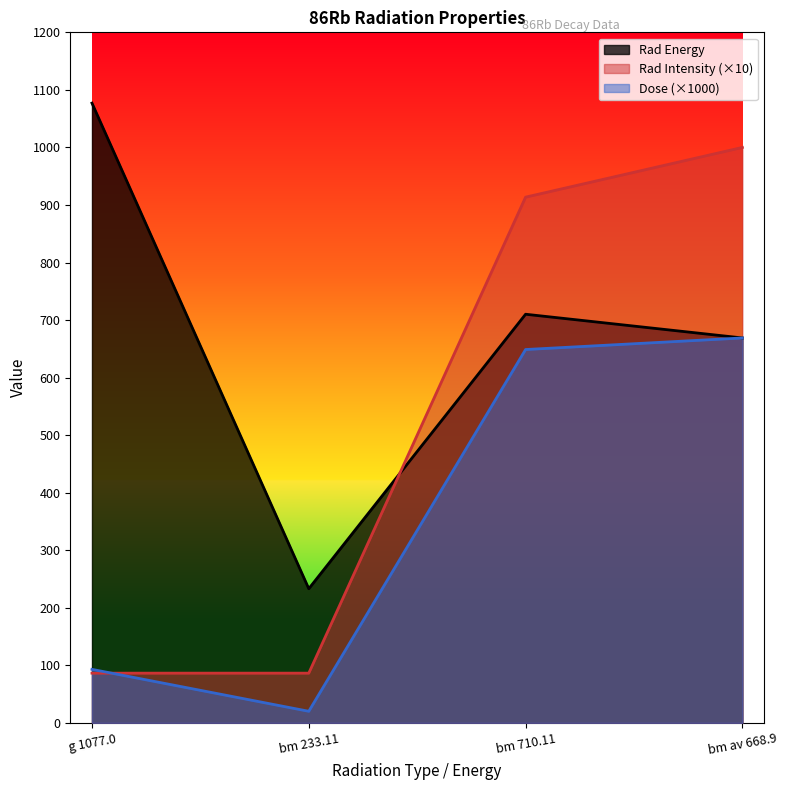

Reading left to right, extract all data points from this chart.

Rad Energy: g 1077.0=1077.0	bm 233.11=233.1	bm 710.11=710.1	bm av 668.9=668.9
Rad Intensity: g 1077.0=86.4	bm 233.11=86.4	bm 710.11=913.6	bm av 668.9=1000.0
Dose: g 1077.0=93.0	bm 233.11=20.1	bm 710.11=648.8	bm av 668.9=668.9